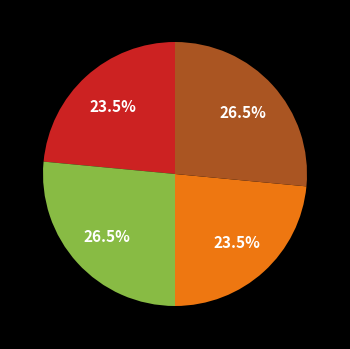

Does any single category account for the majority?

No